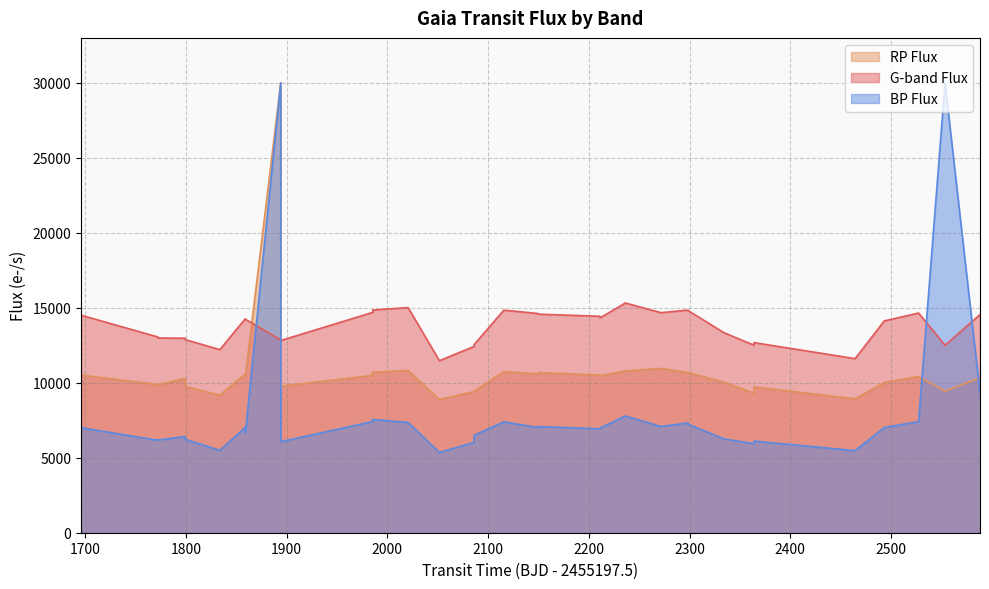

What is the difference between the maximum and minimum values in the gTransitFlux series?

3849.2